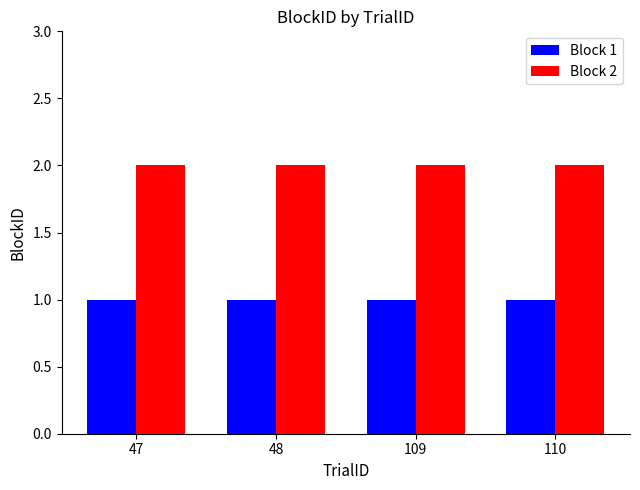

The Block 1 series shows 2 at 47. True or false?

False